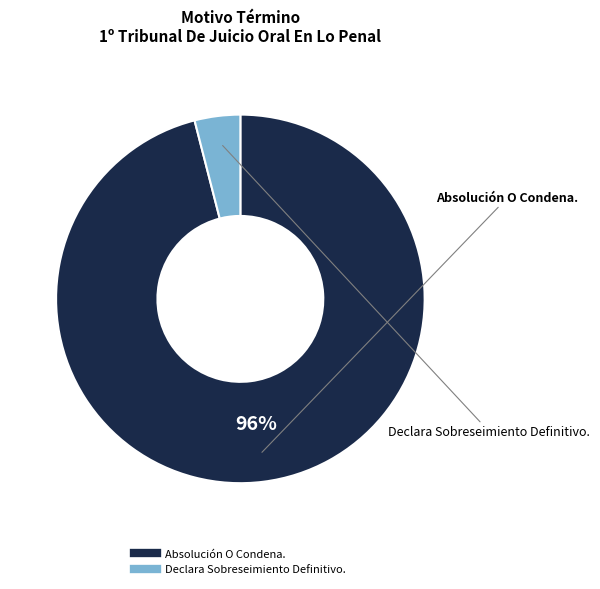

Count the number of slices in the pie.

2